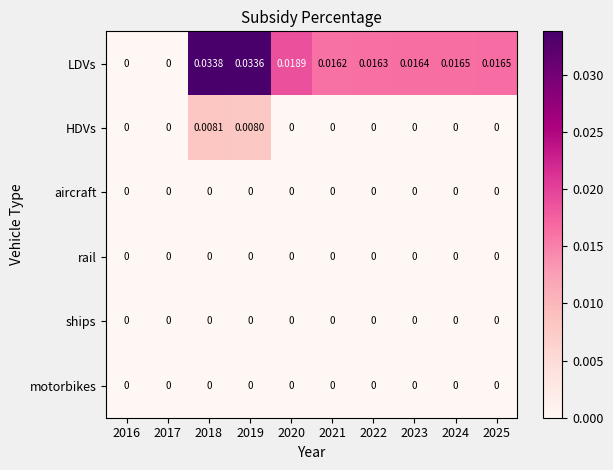

Which series has the widest spread of values?

LDVs